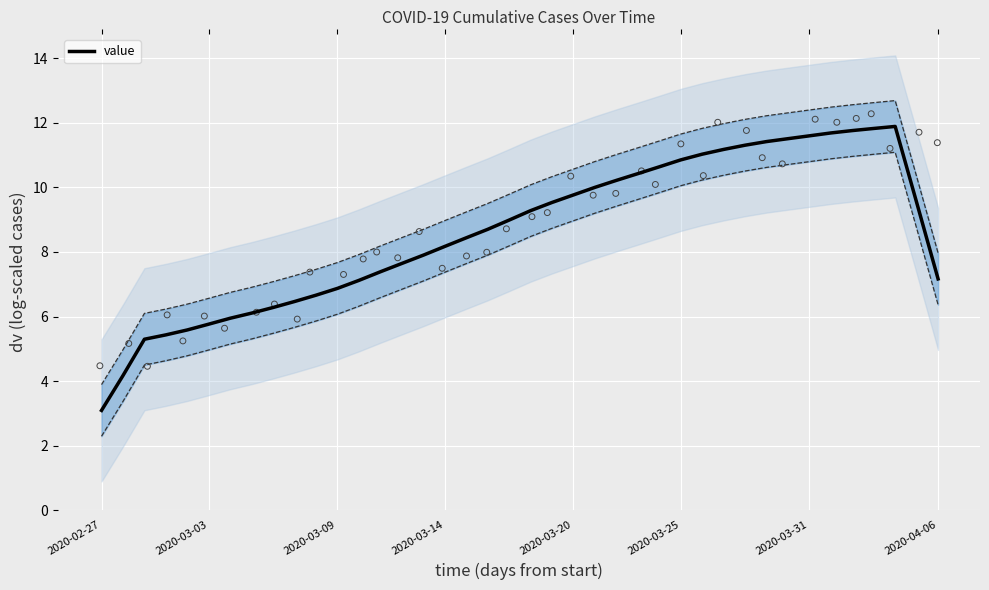

The value series shows 7.2 at 2020-04-06. True or false?

True